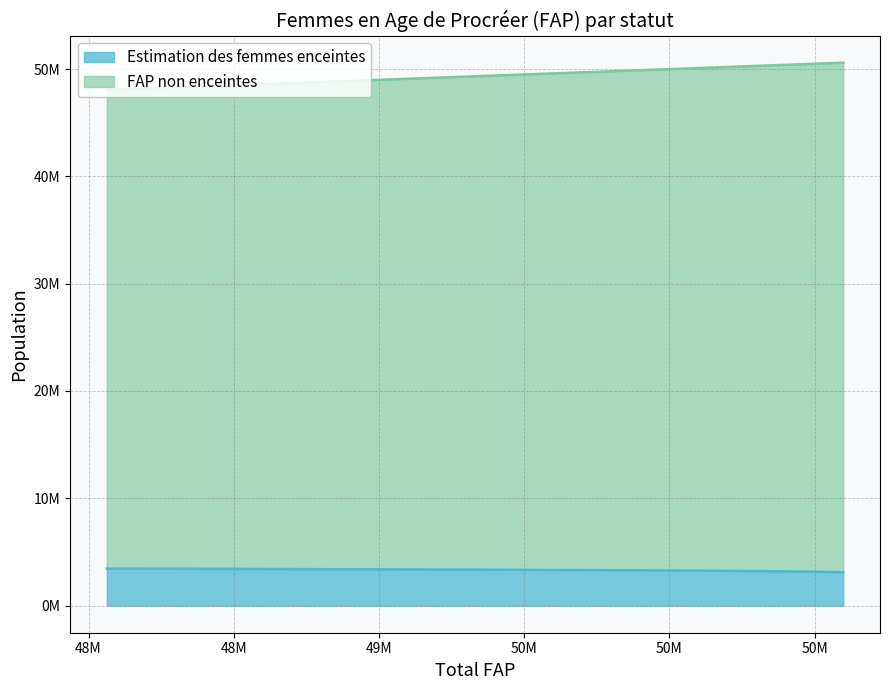

Does the chart display data point markers on the line(s)?

No